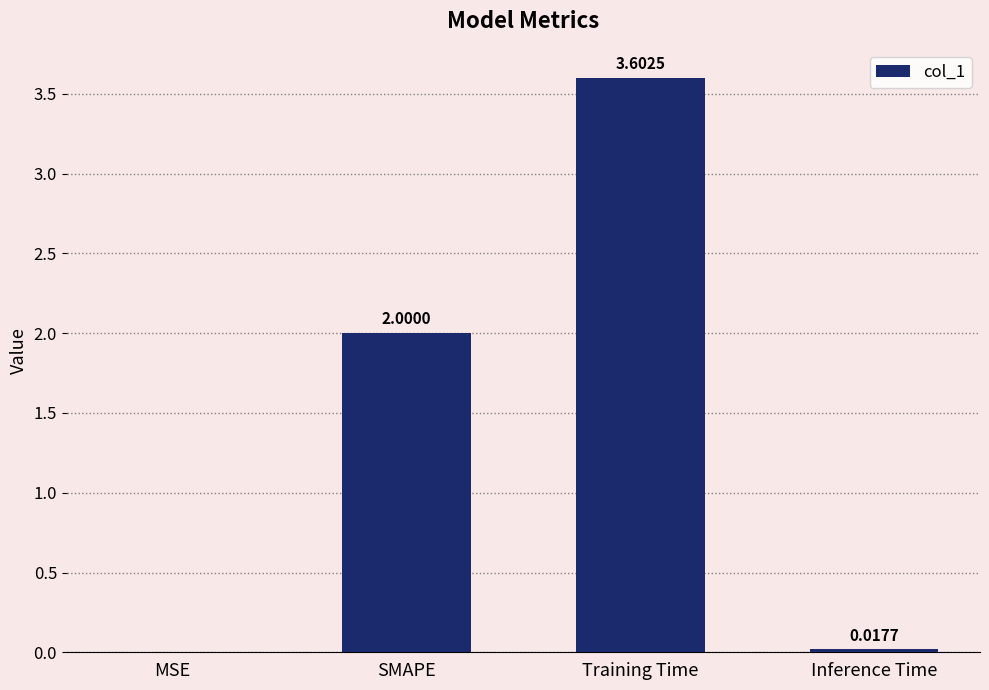

Count the number of categories in the chart.

4